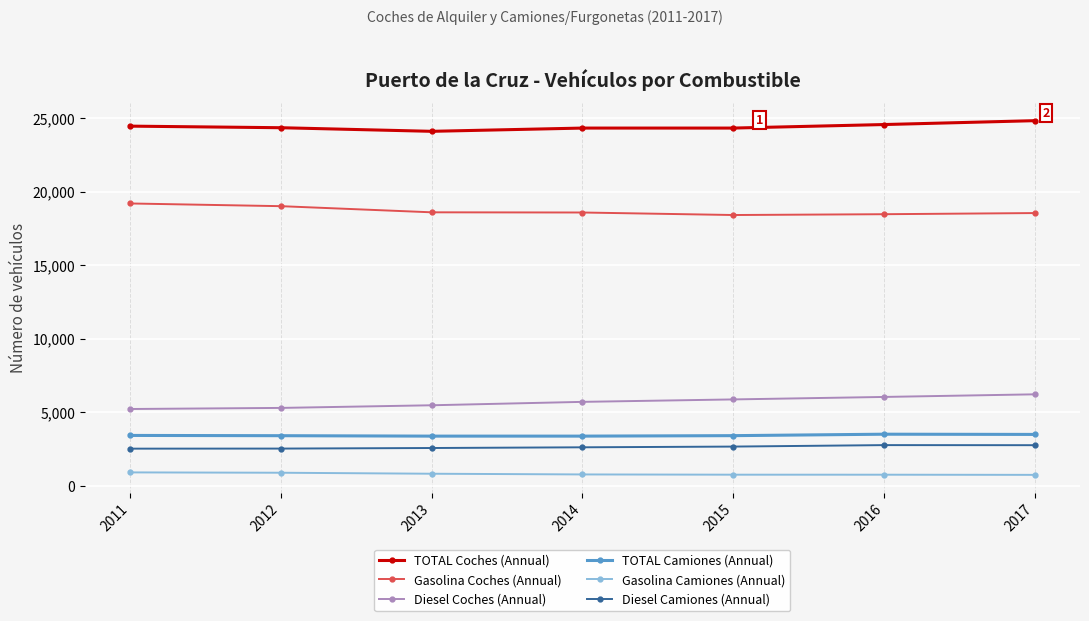

What value does the TOTAL Camiones (Annual) series have at 2014?

3368